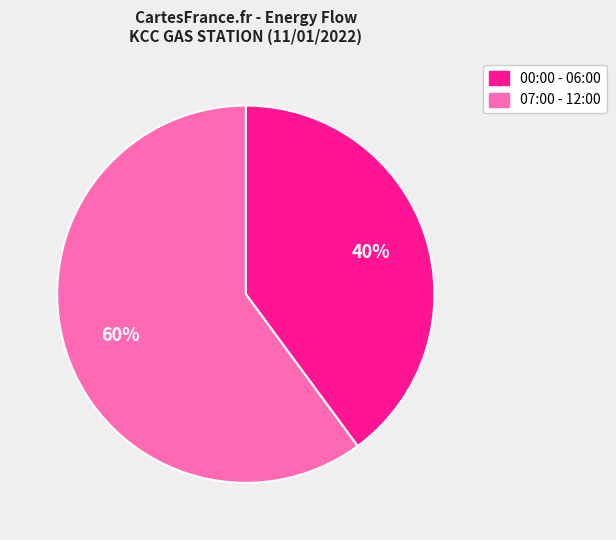

Is there any slice that represents more than half of the pie?

Yes